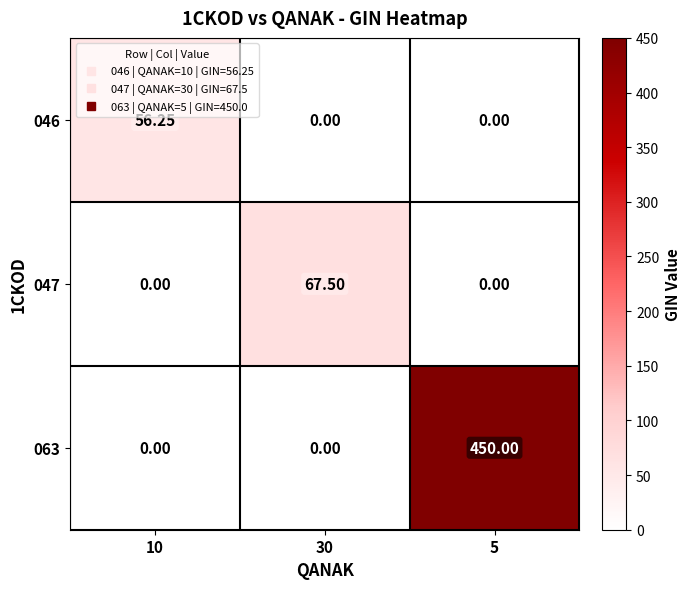

Is the value of 047 at 30 greater than the value of 046 at 30?

Yes